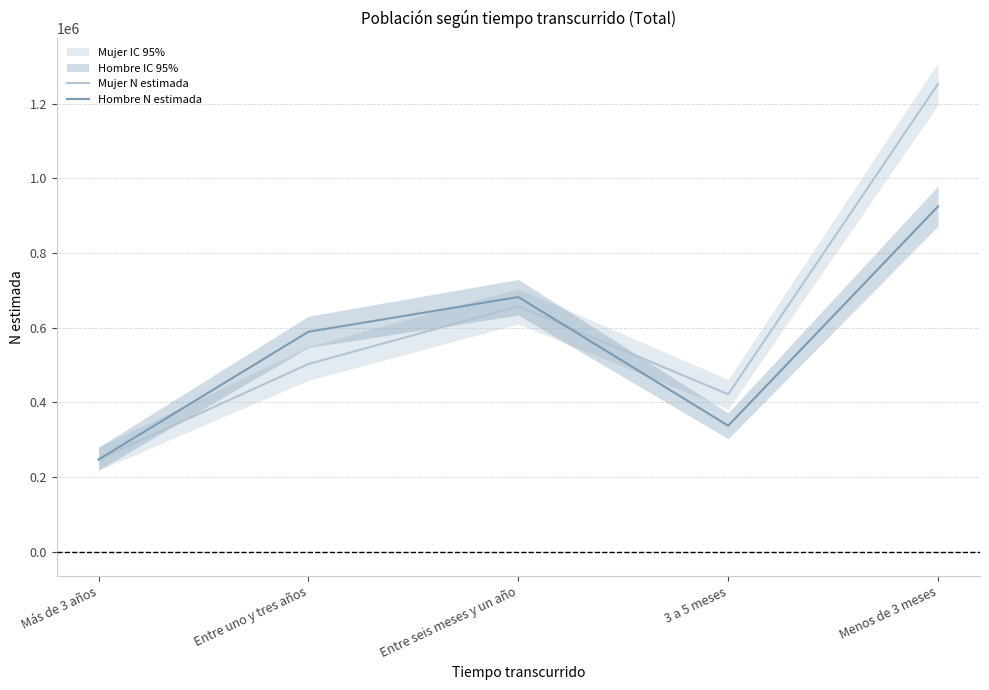

What is the sum of the Hombre N estimada values at Más de 3 años and Entre uno y tres años?

836782